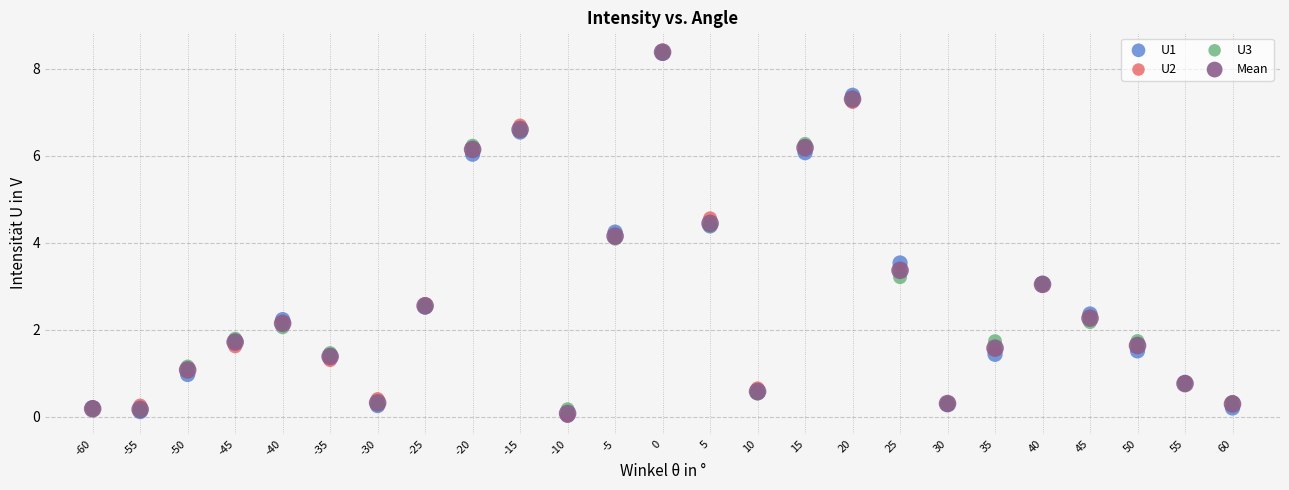

What are all the series names shown in the legend?

U1, U2, U3, Mean